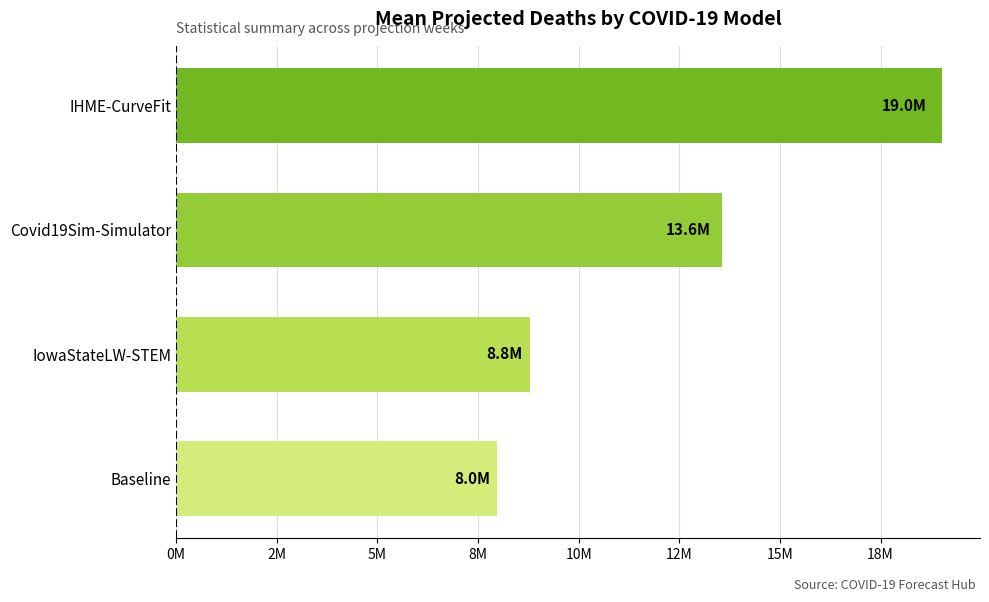

Rank the categories by value from highest to lowest.

IHME-CurveFit, Covid19Sim-Simulator, IowaStateLW-STEM, Baseline